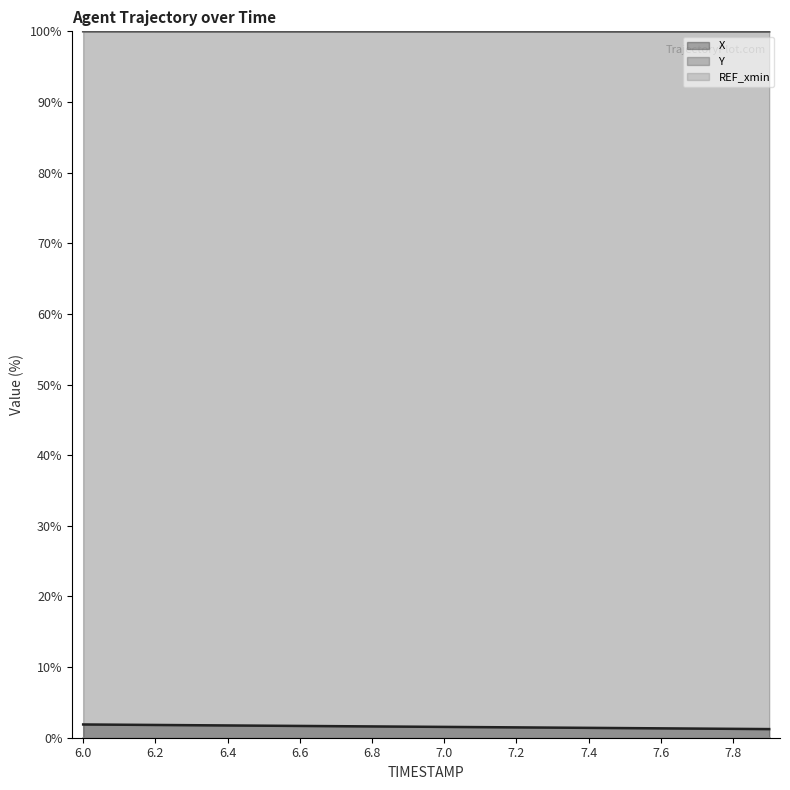

What is the sum of all Y values?

1999.7